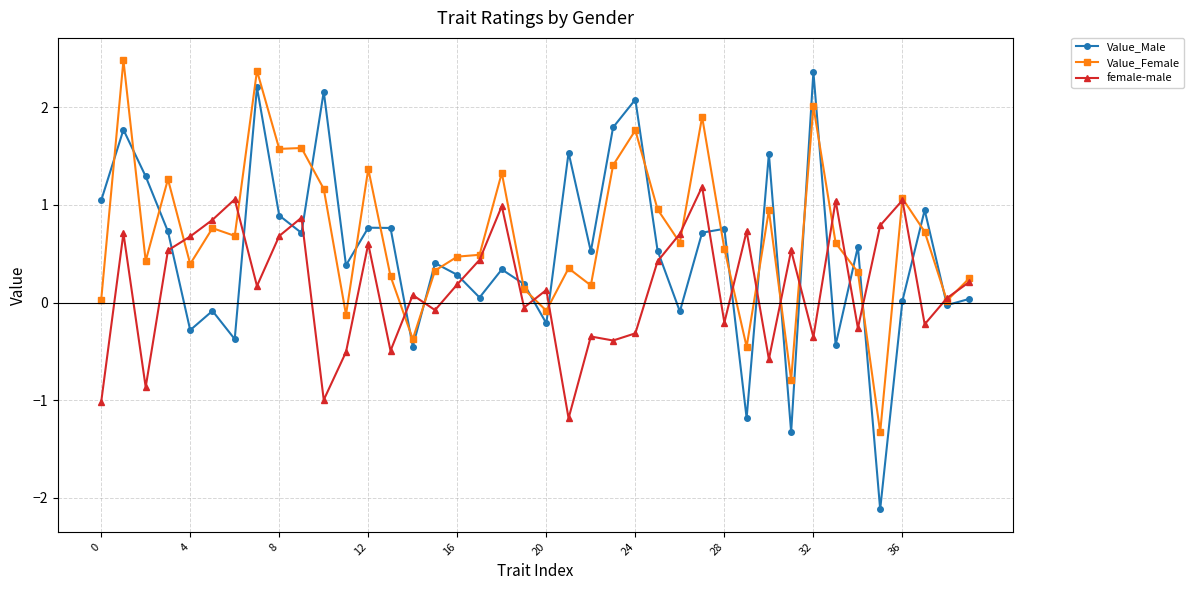

True or false: Value_Male has more than 1 points higher than both neighbors.

True